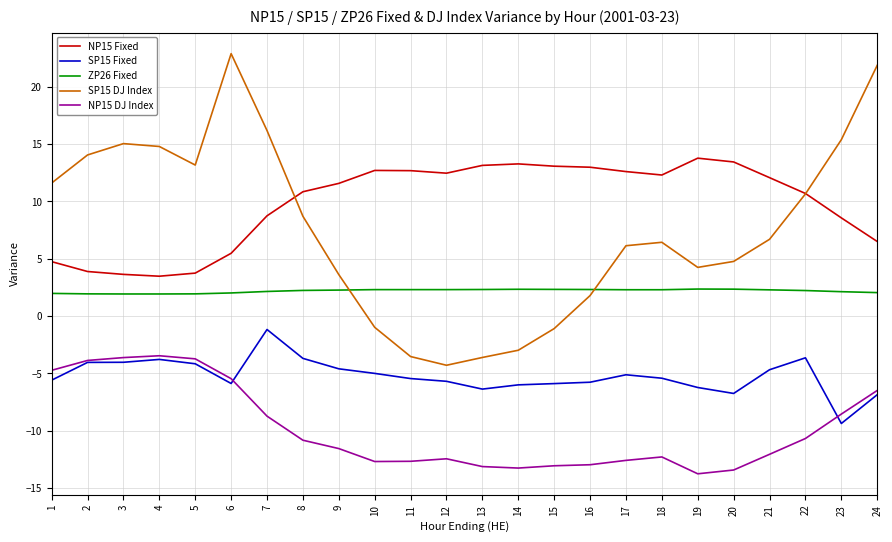

Rank the series at 14 from highest to lowest value.

NP15 Fixed, ZP26 Fixed, SP15 DJ Index, SP15 Fixed, NP15 DJ Index